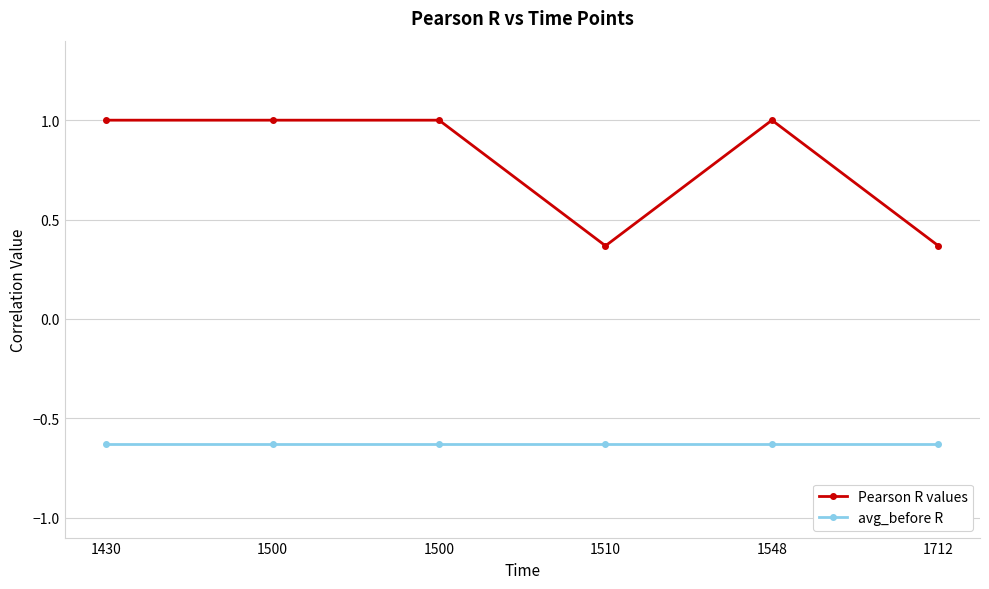

What is the smallest value displayed?

-0.6